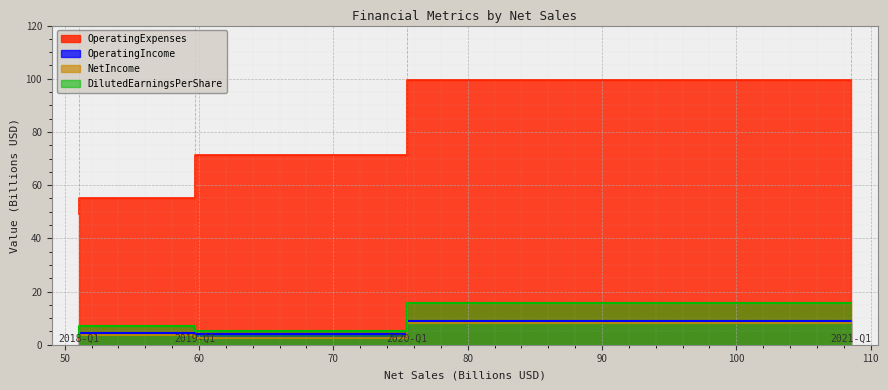

At which category is the sum across all series the highest?

2021-Q1